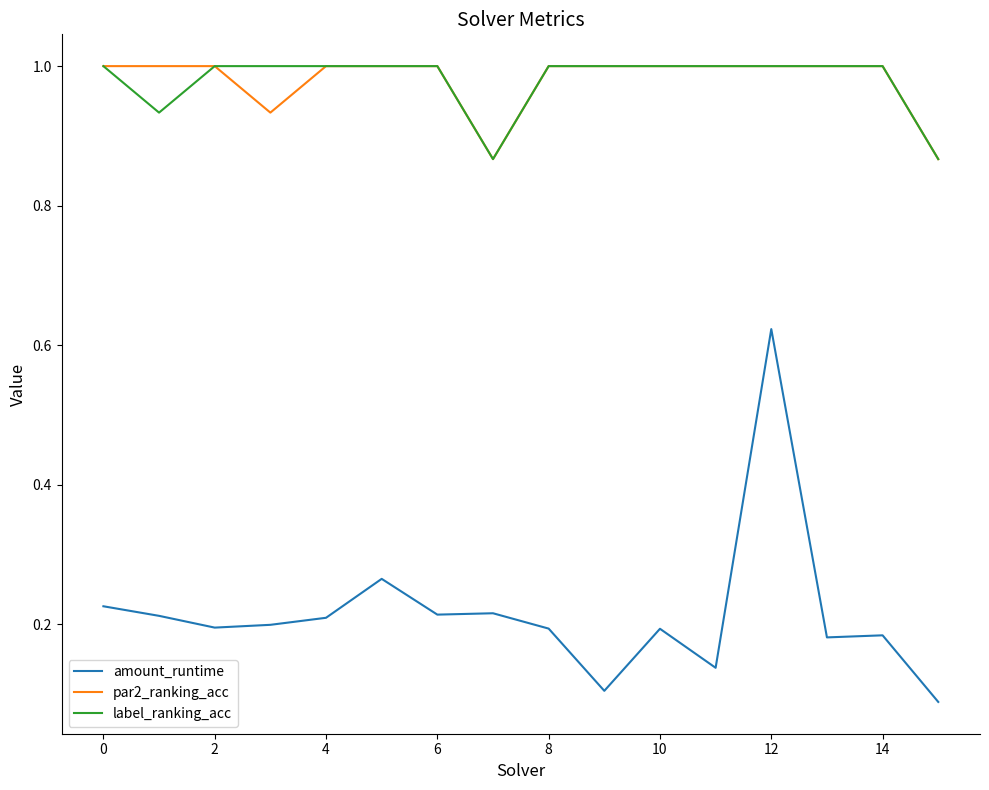

What are all the series names shown in the legend?

amount_runtime, par2_ranking_acc, label_ranking_acc